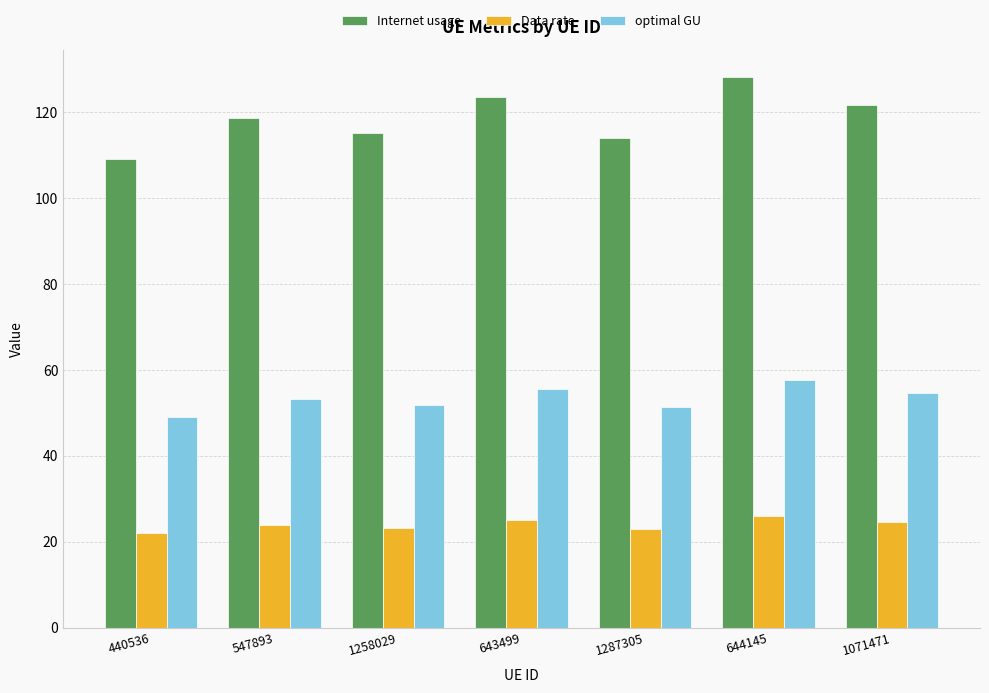

What is the difference between the second highest and second lowest values in the Data rate series?

1.9